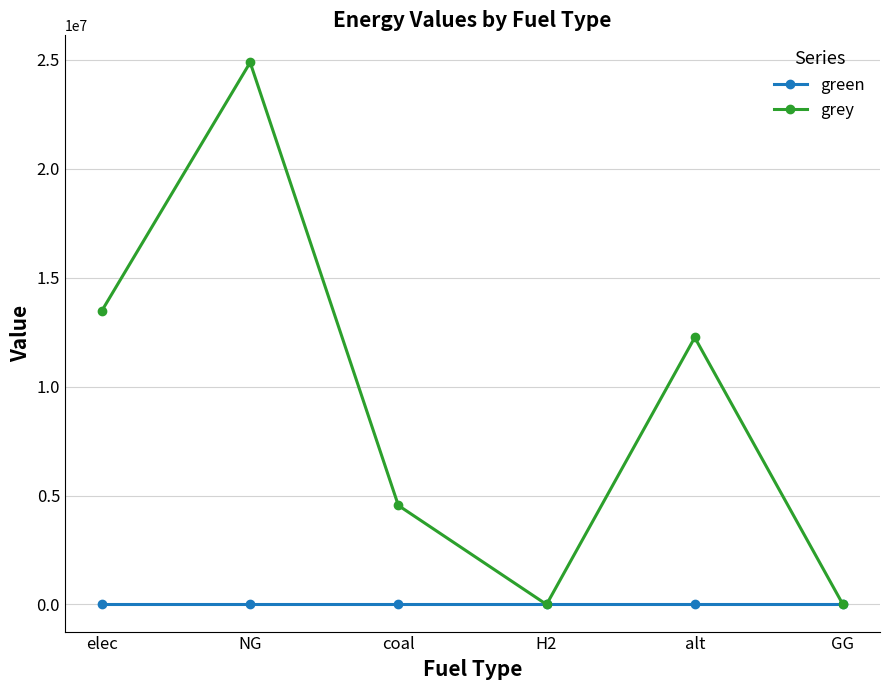

What value does the grey series have at elec?

13493785.8